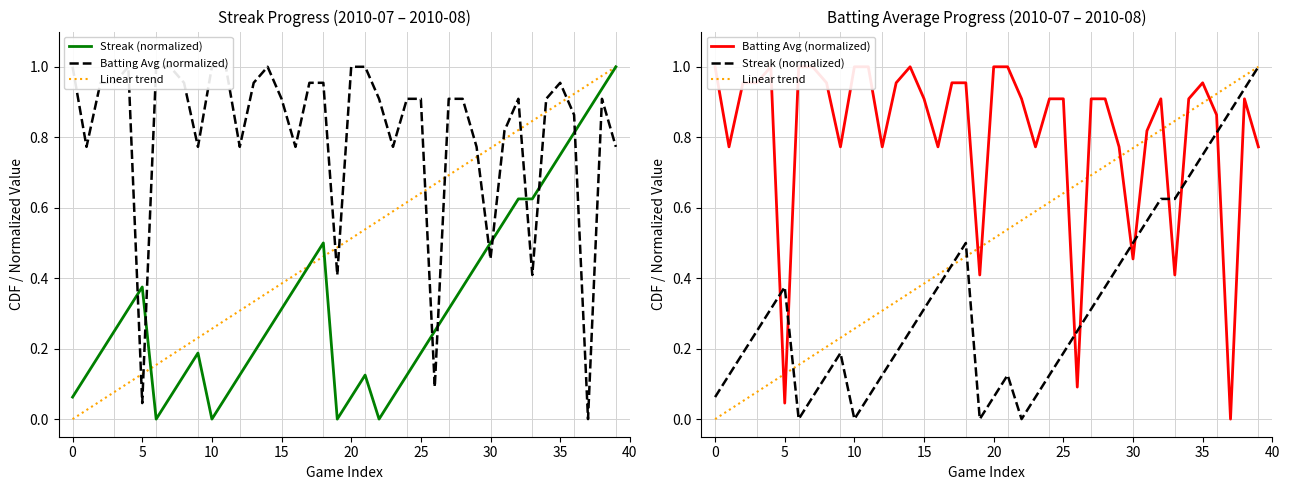

Between 26 and 17, which is larger?

17